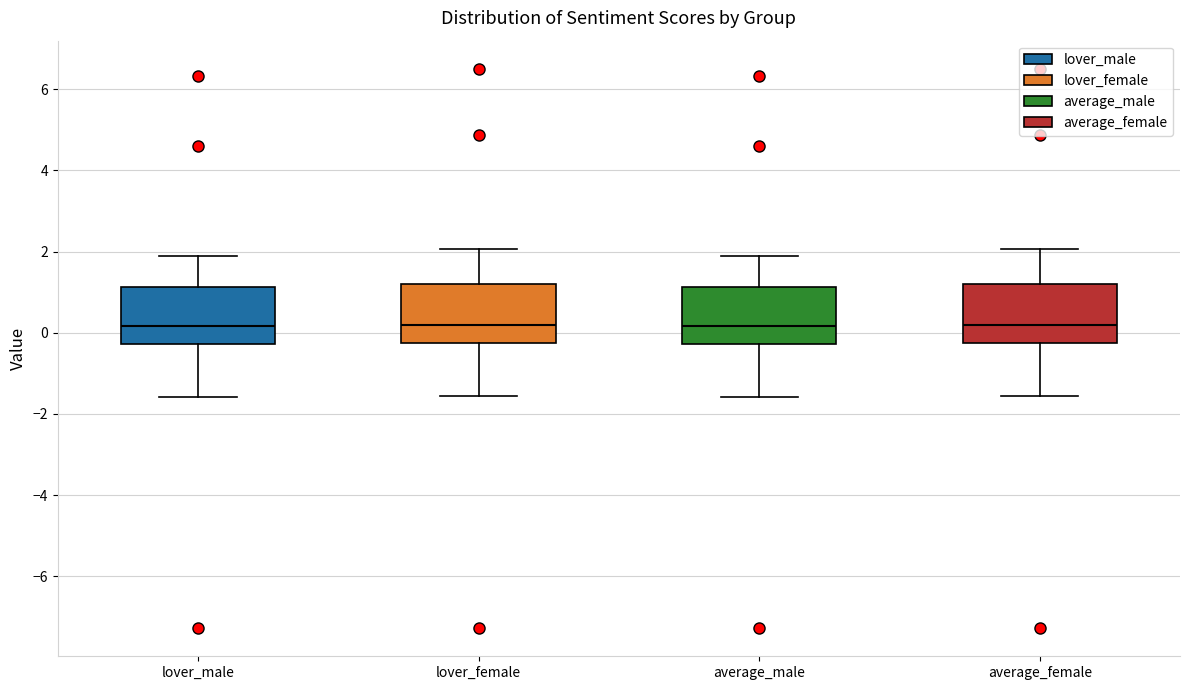

Reading left to right, read every box against the y-axis: the position of its median line, the range the box covers, and the ends of its whiskers. The values are not printed on the chart, so give them approximately, as read against the axis.

lover_male: median 0.2, box -0.2 to 1.2, whiskers -1.6 to 1.8
lover_female: median 0.2, box -0.2 to 1.2, whiskers -1.6 to 2.0
average_male: median 0.2, box -0.2 to 1.2, whiskers -1.6 to 1.8
average_female: median 0.2, box -0.2 to 1.2, whiskers -1.6 to 2.0